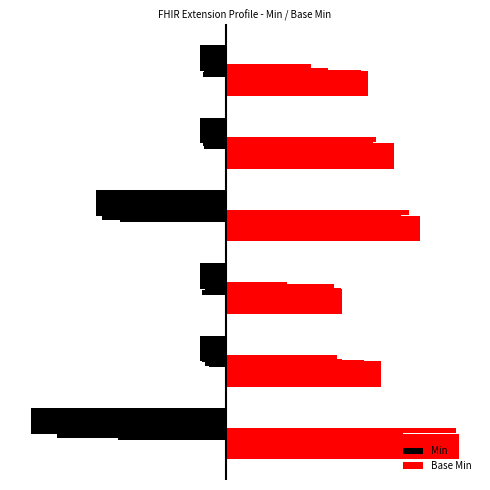

Reading left to right, extract all data points from this chart.

Min: -1.5	-0.2	-0.2	-1.0	-0.2	-0.2
Base Min: 1.8	1.2	0.9	1.5	1.3	1.1